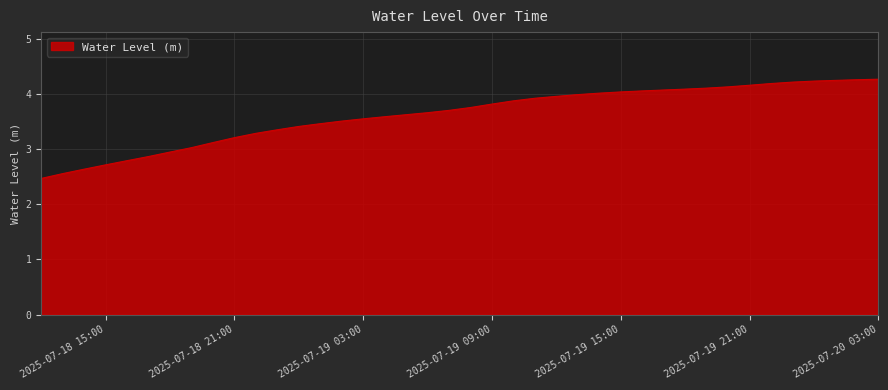

How many lines are shown in the chart?

1